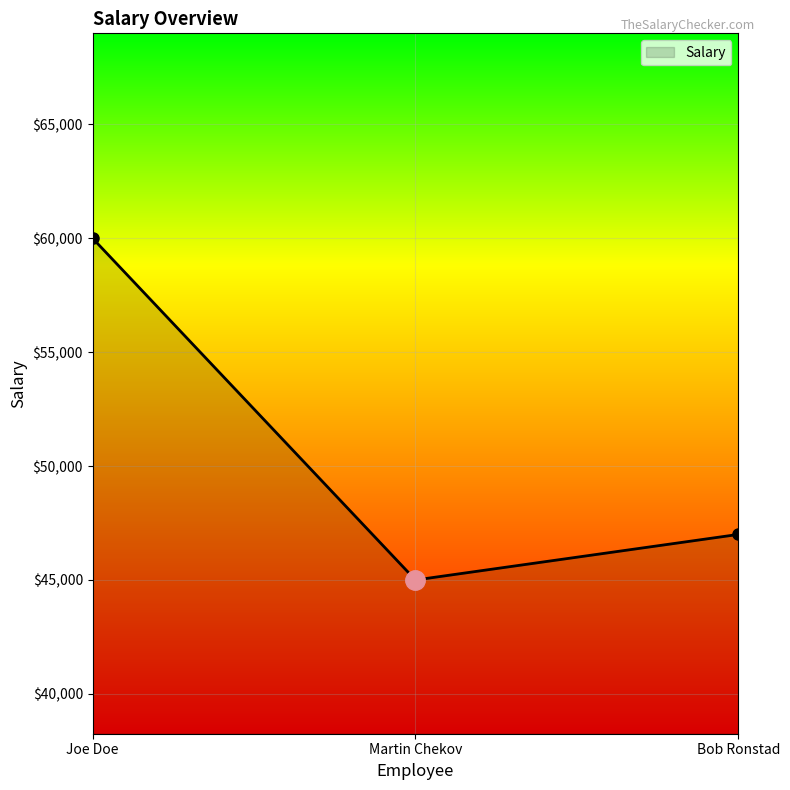

Where does the data first go above 47000?

Joe Doe